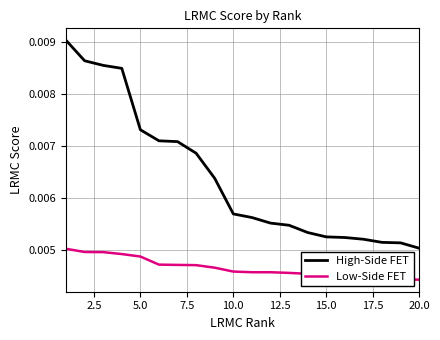

True or false: Low-Side FET and High-Side FET cross at least once.

False